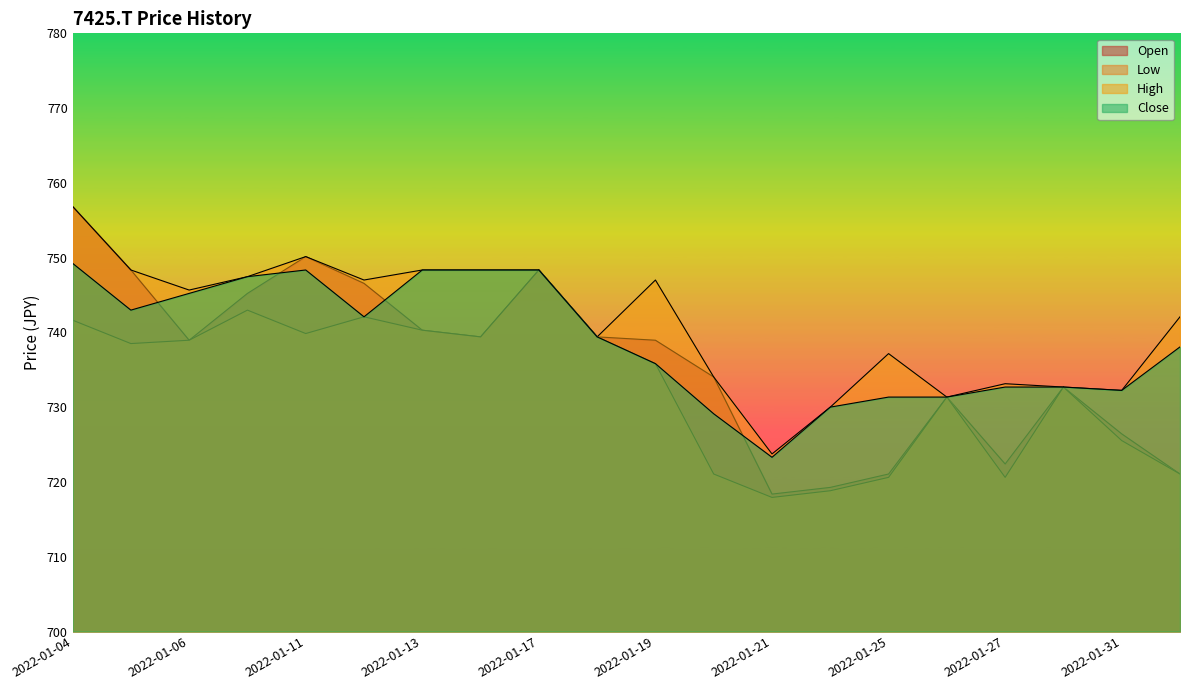

Where is the first local minimum for Low?

2022-01-05